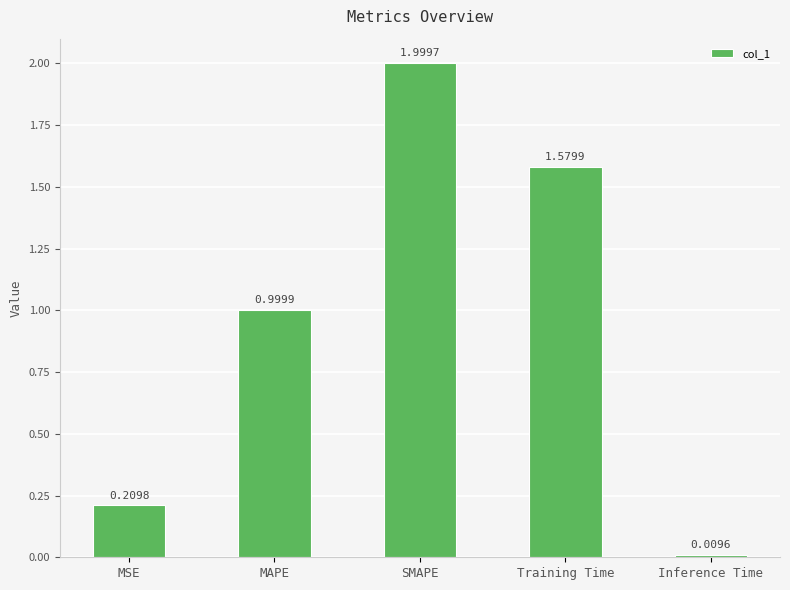

What is the label of the 4th bar from the left?

Training Time